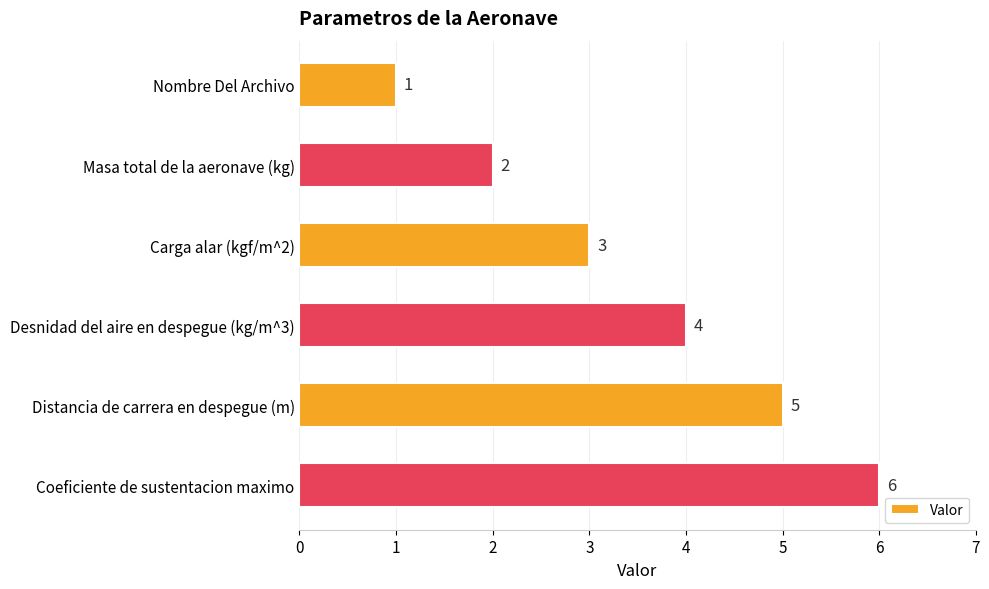

What is the average value?

4